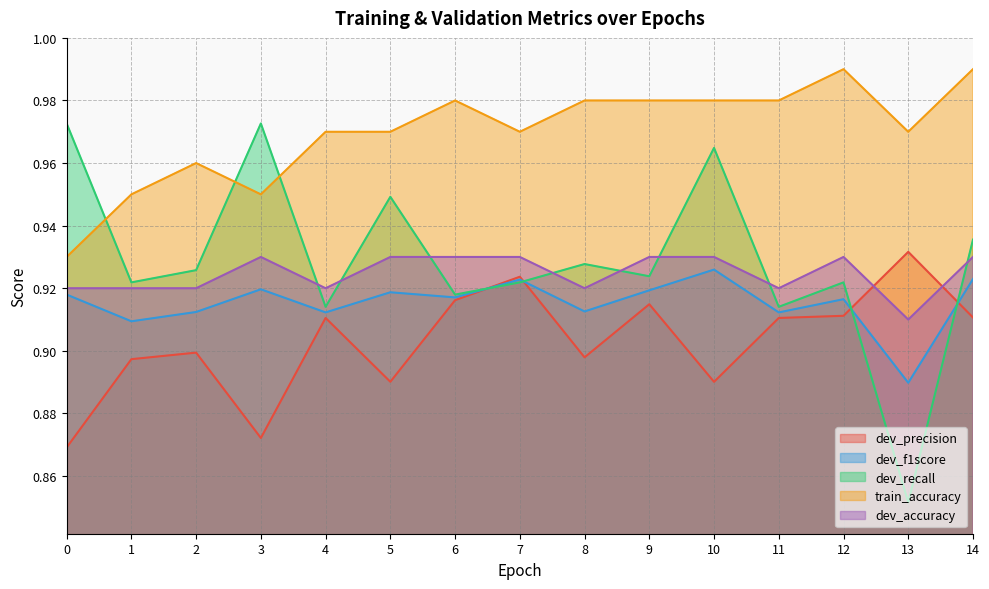

Count the train_accuracy values in the range 0 to 1.

15